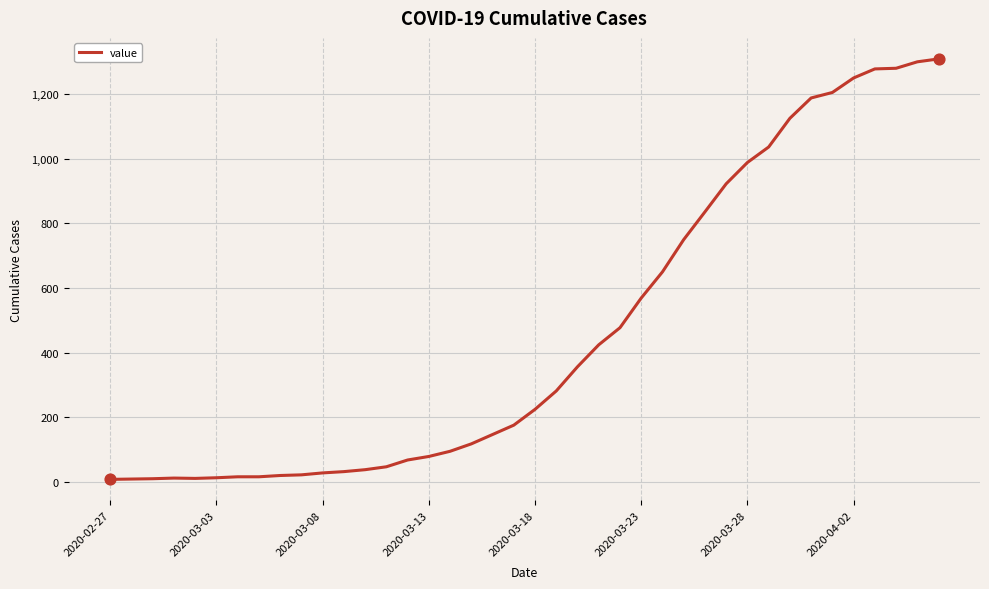

What is the greatest value displayed?

1310